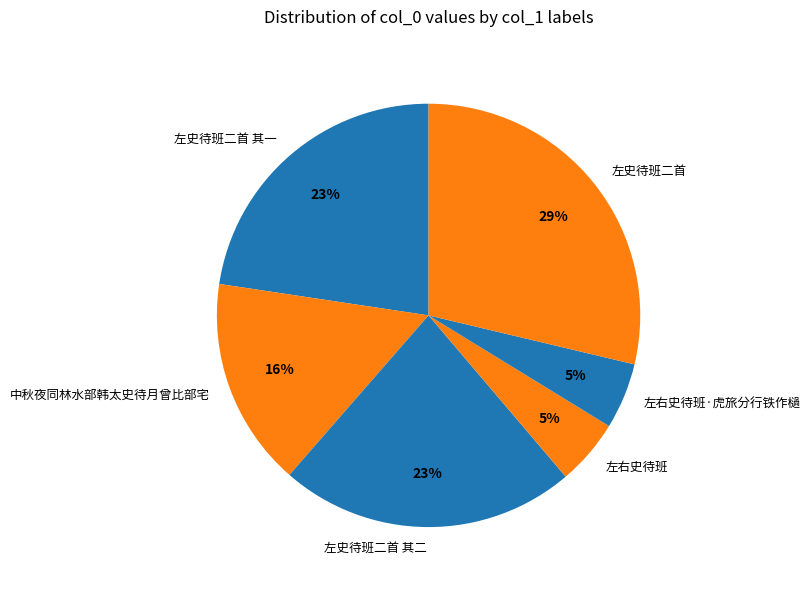

Is 左右史待班·虎旅分行铁作檛 the majority of the pie?

No